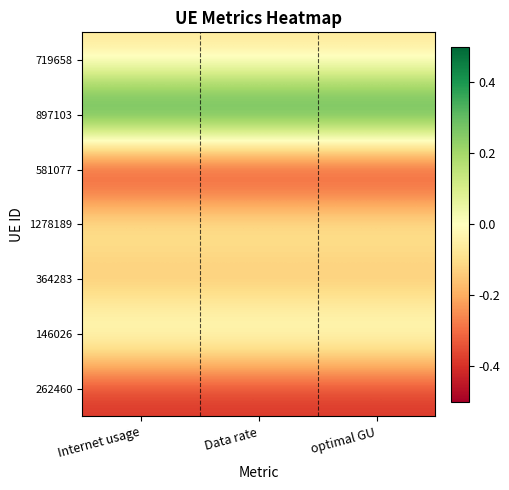

Count the number of data series in this chart.

7